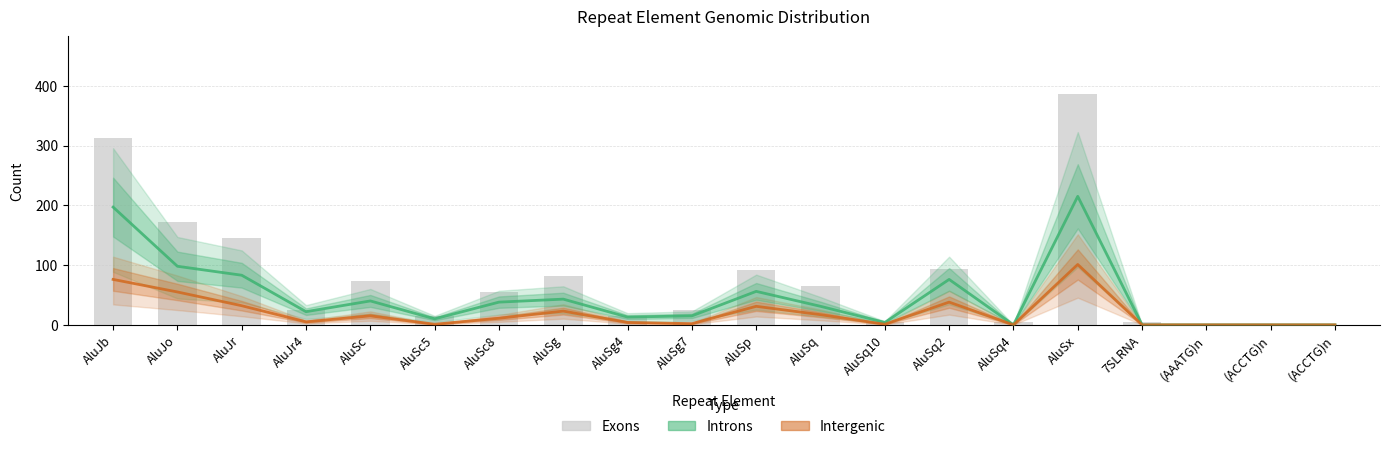

What is the difference between the second highest and second lowest values in the Exons series?

312